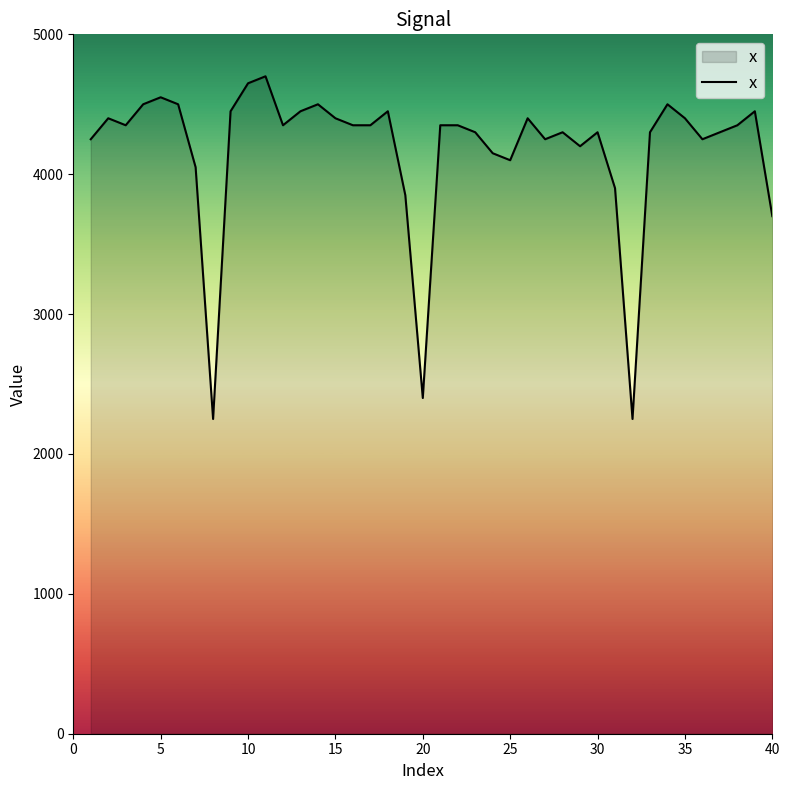

What is the maximum value shown in the chart?

4700